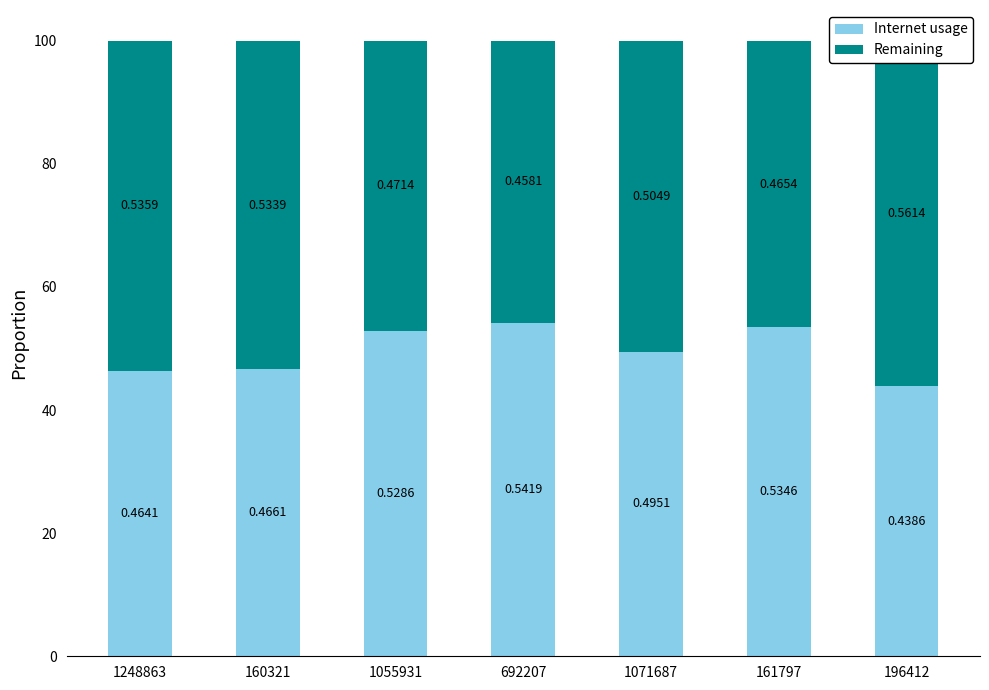

Reading left to right, transcribe all the data shown in this chart.

Internet usage: 1248863=0.5	160321=0.5	1055931=0.5	692207=0.5	1071687=0.5	161797=0.5	196412=0.4
Remaining: 1248863=0.5	160321=0.5	1055931=0.5	692207=0.5	1071687=0.5	161797=0.5	196412=0.6